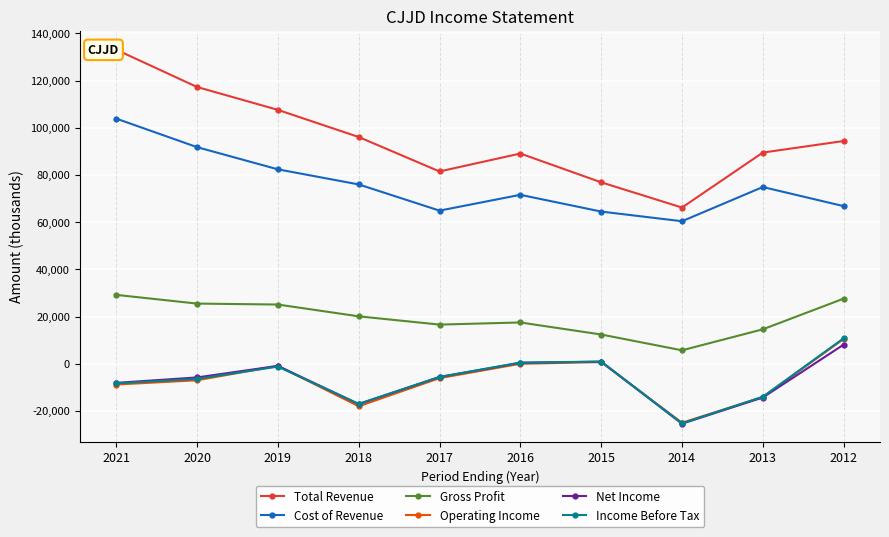

True or false: Total Revenue and Cost of Revenue cross at least once.

False